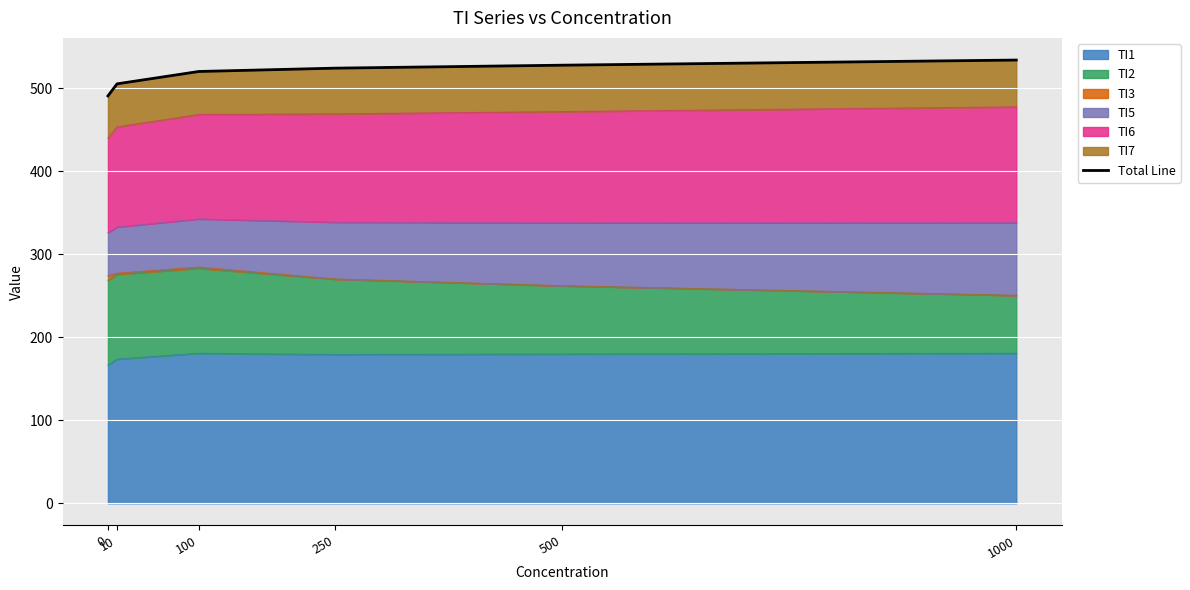

What is the change in value from 100 to 500?

+7.6